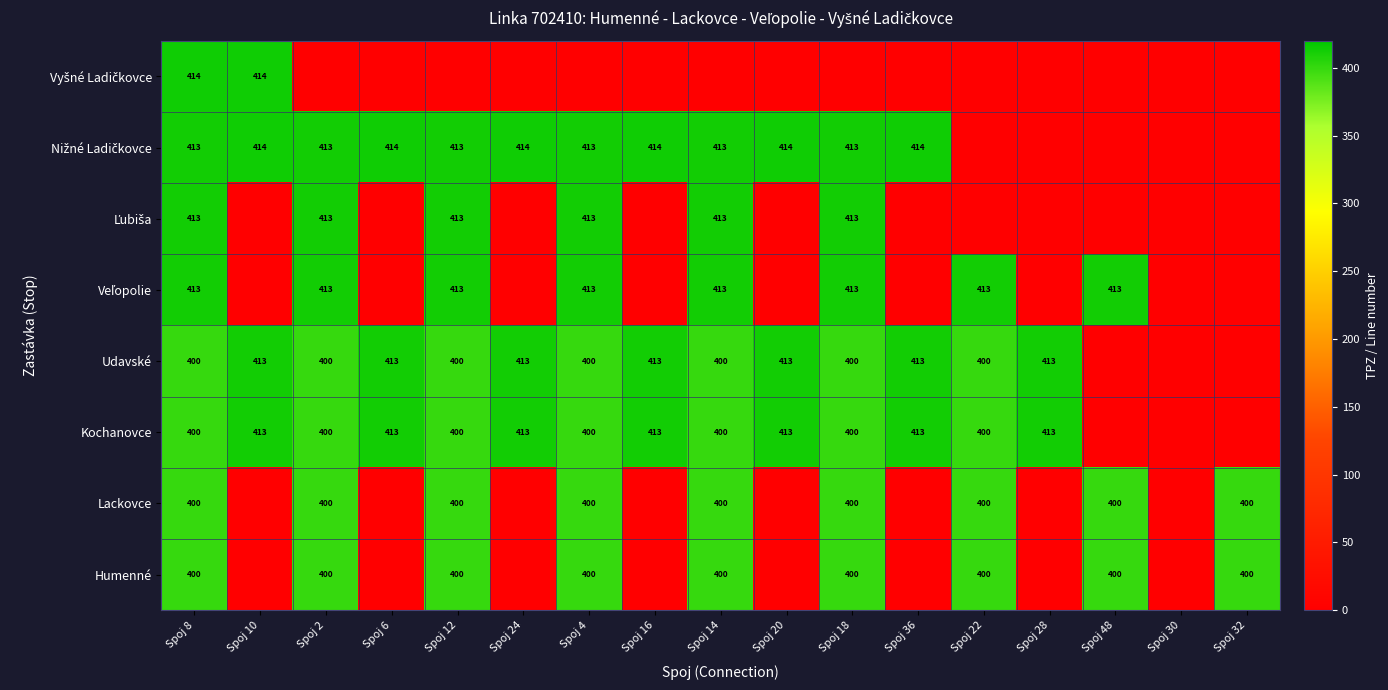

True or false: Humenné has a value of 615 at Spoj 32.

False